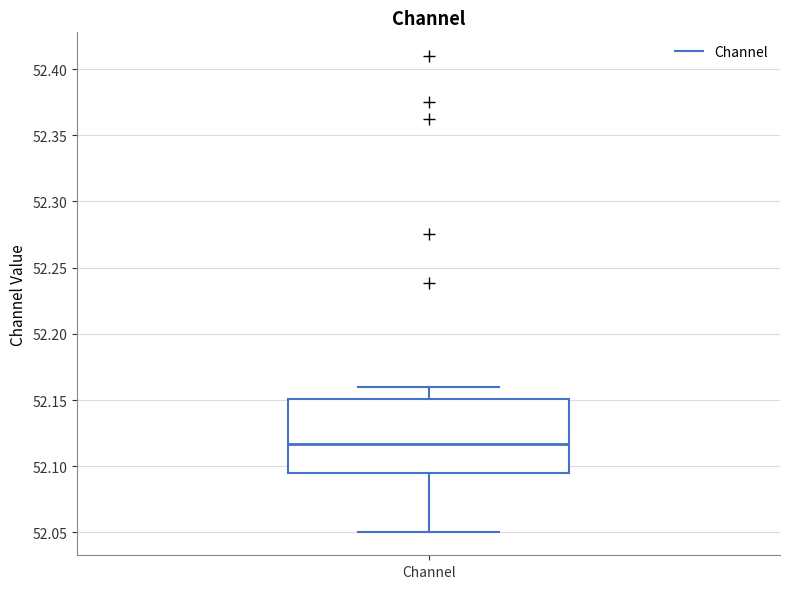

Transcribe this box plot: give where the median line is, the range the box spans, and where the two whiskers end, as read against the y-axis. The values are not printed on the chart, so give them approximately, as read against the axis.

median 52.115, box 52.095 to 52.150, whiskers 52.050 to 52.160